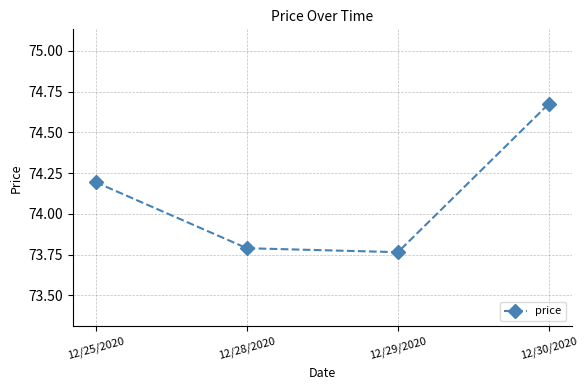

Does the chart display data point markers on the line(s)?

Yes